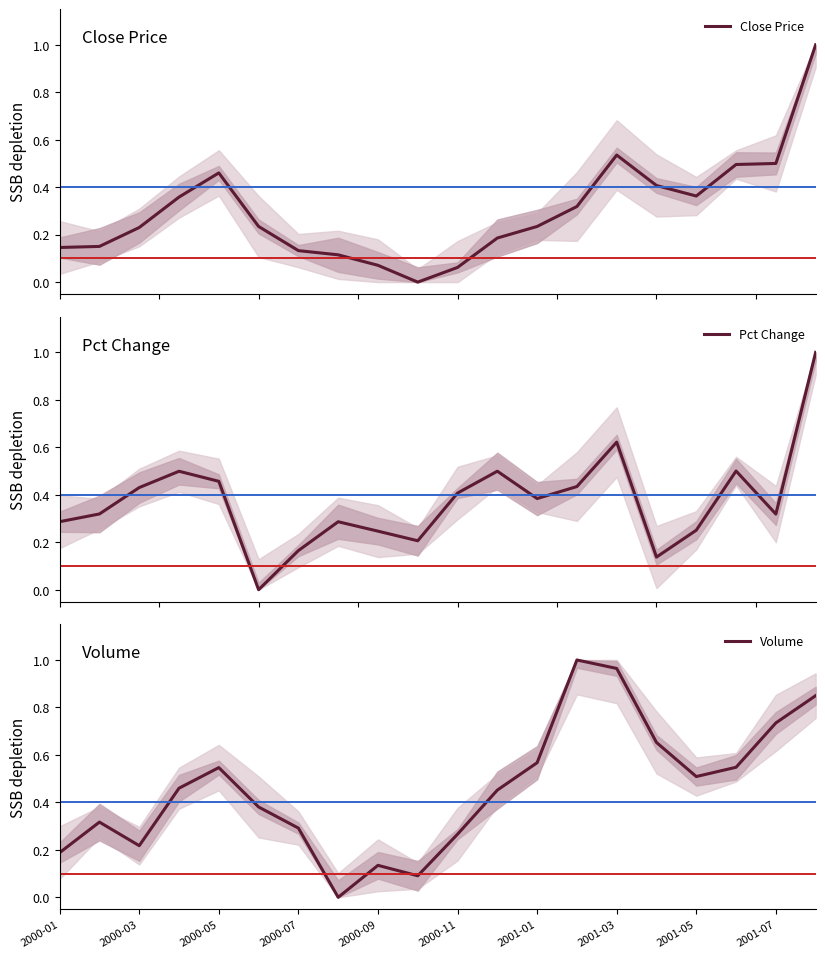

How many Pct Change values are between 0 and 1?

20